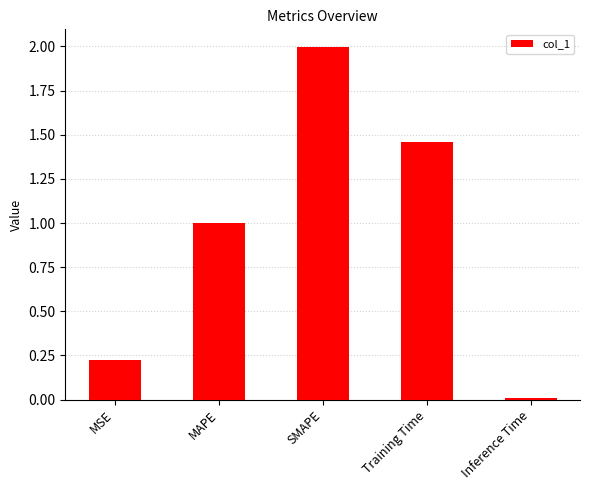

What is the difference between the values at SMAPE and Training Time?

0.5